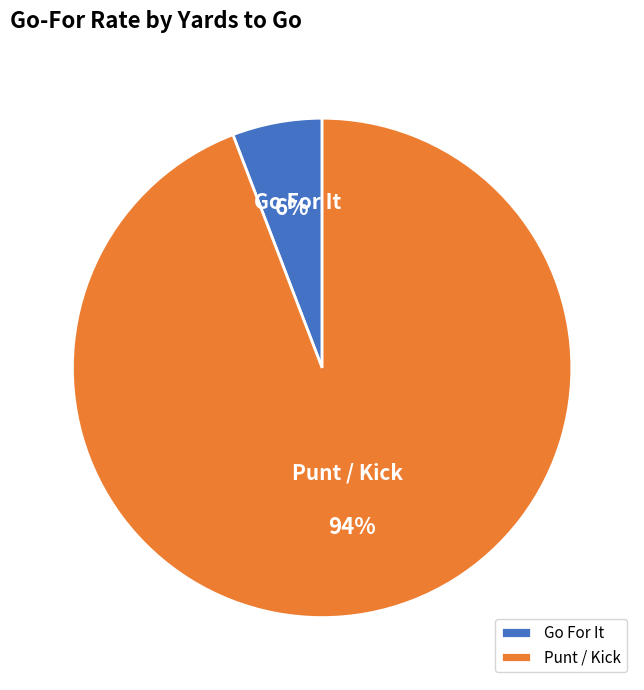

Do Punt / Kick and Go For It together represent more than half of the pie?

Yes